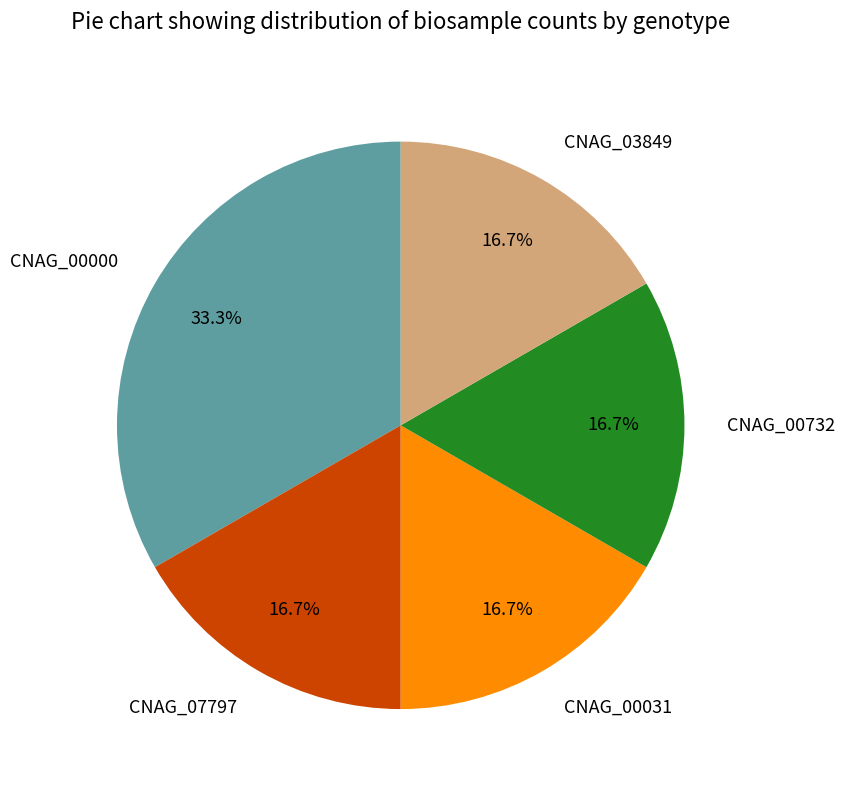

How many segments does this pie chart have?

5